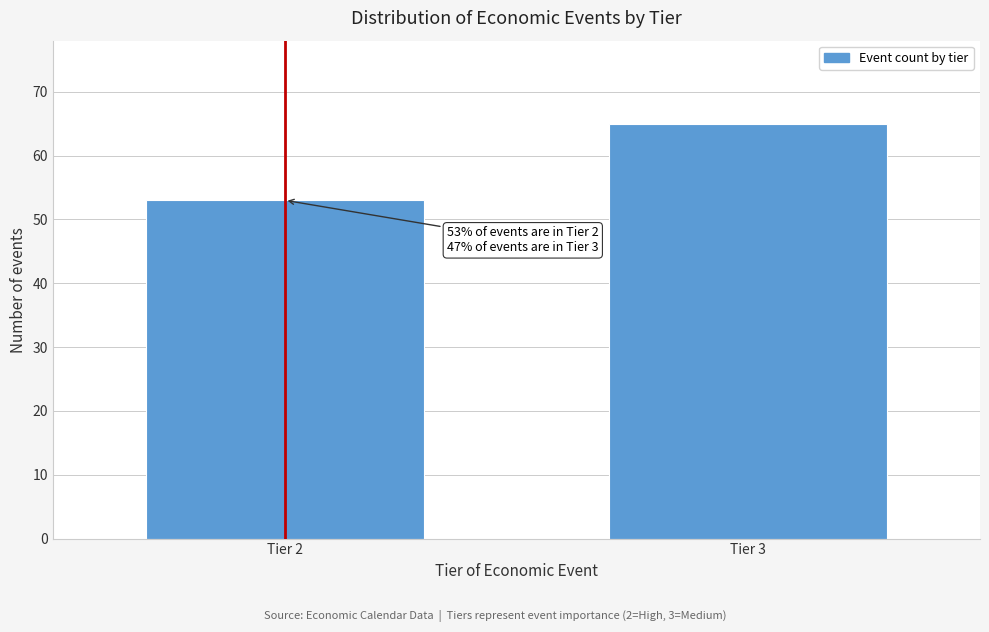

Reading left to right, what are all the values shown in this chart?

53	65